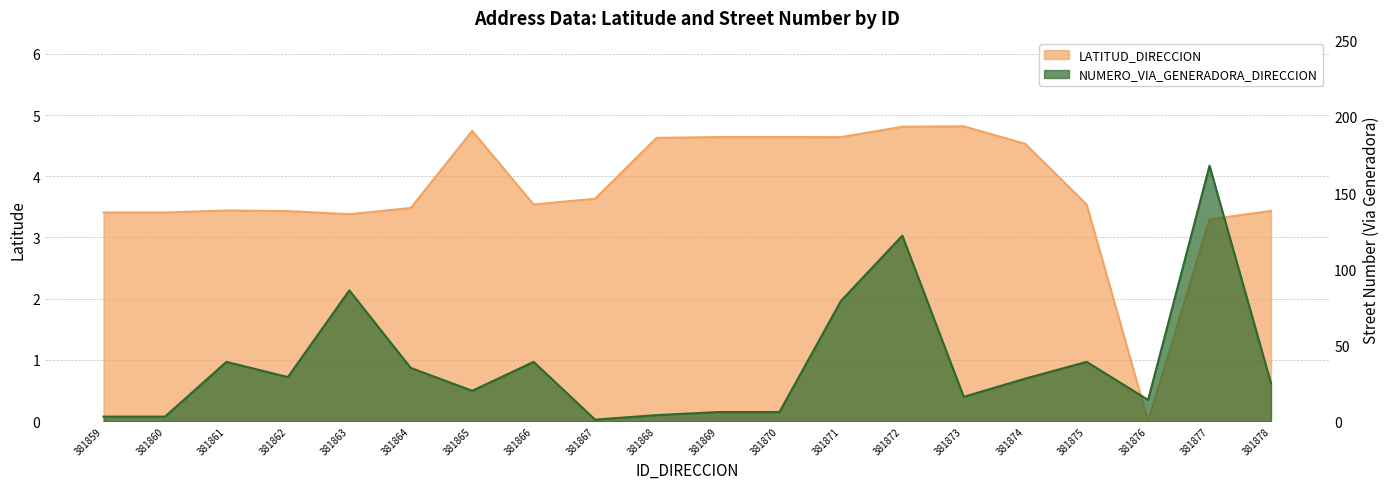

What is the spread (max minus min) of values at 381878?

21.6